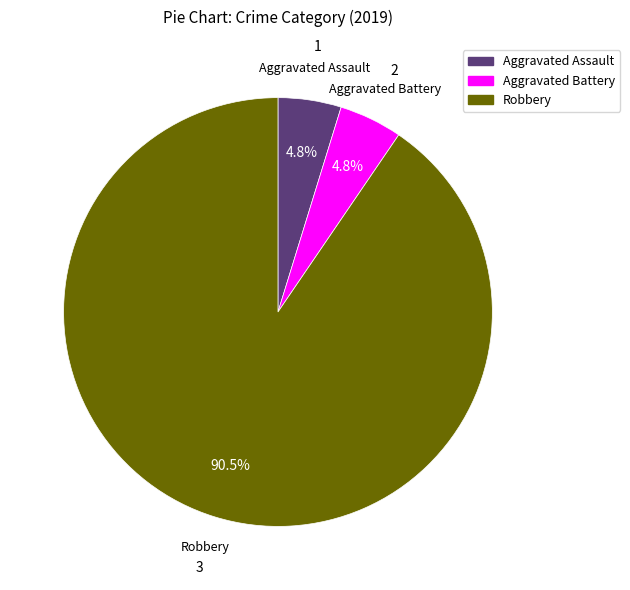

Is there a majority slice in this chart?

Yes